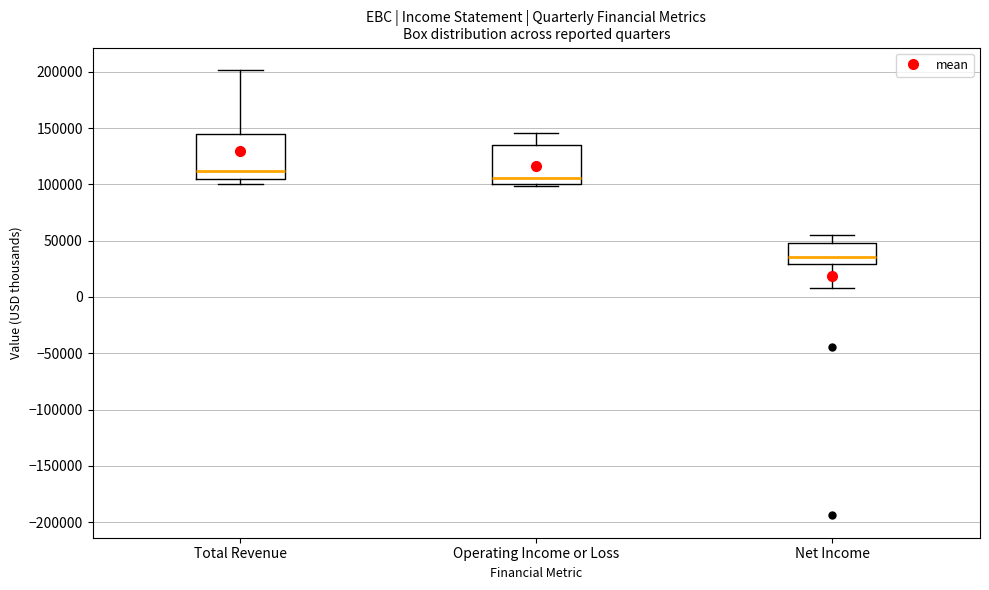

Comparing the boxes themselves (not the whiskers), which one is the tallest?

Total Revenue